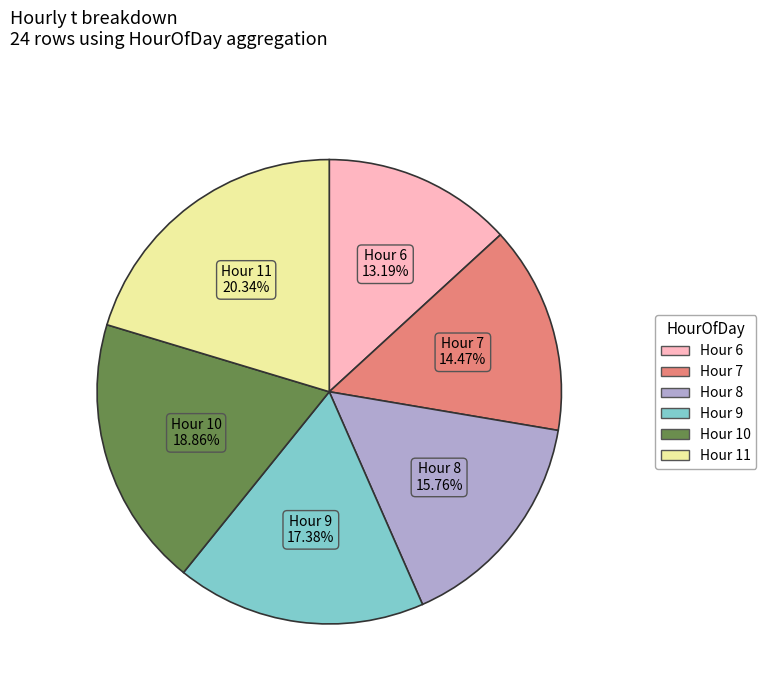

How many segments does this pie chart have?

6